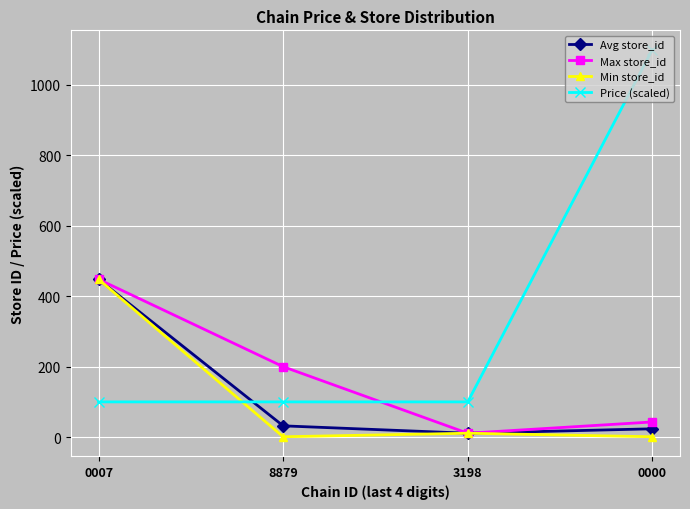

What are all the series names shown in the legend?

Avg store_id, Max store_id, Min store_id, Price (scaled)